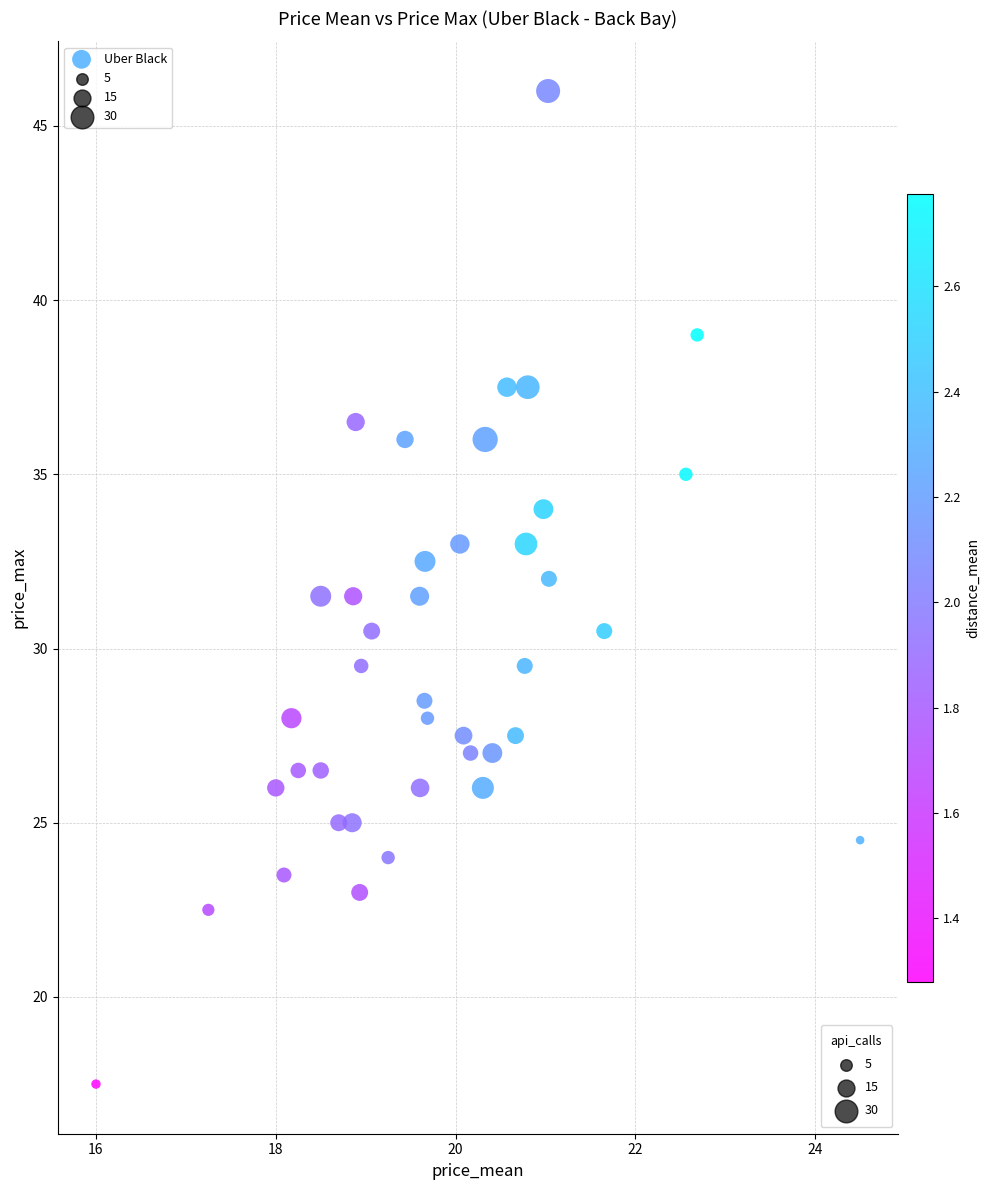

What is the range of Y values (max minus min)?

28.5